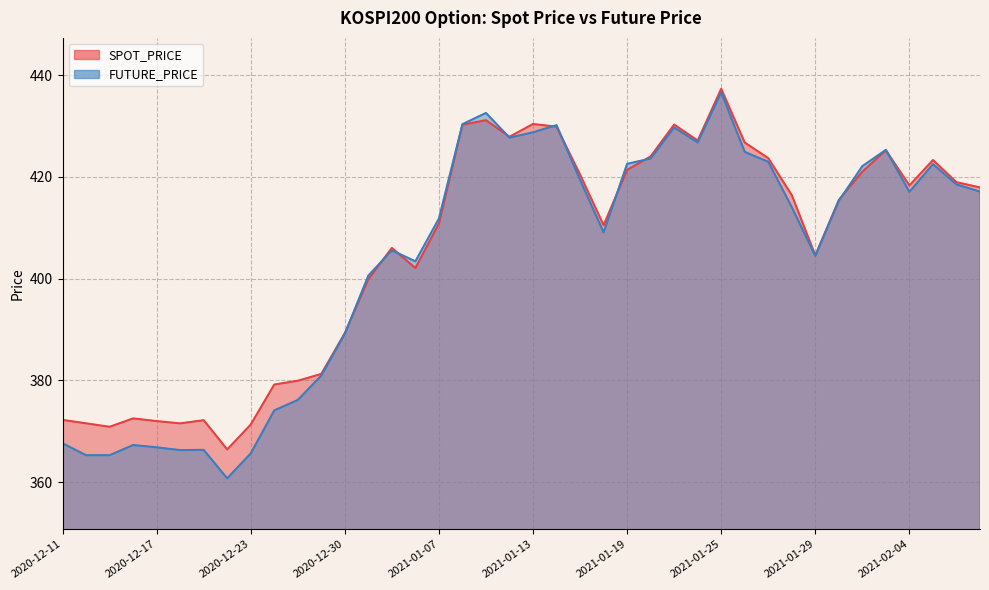

What is the total value across all series at 2021-02-04?

835.4